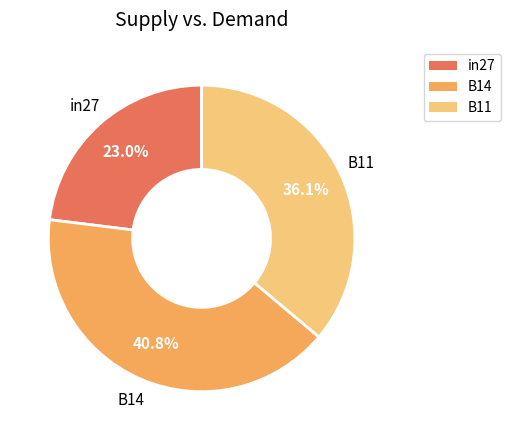

Count the number of slices in the pie.

3